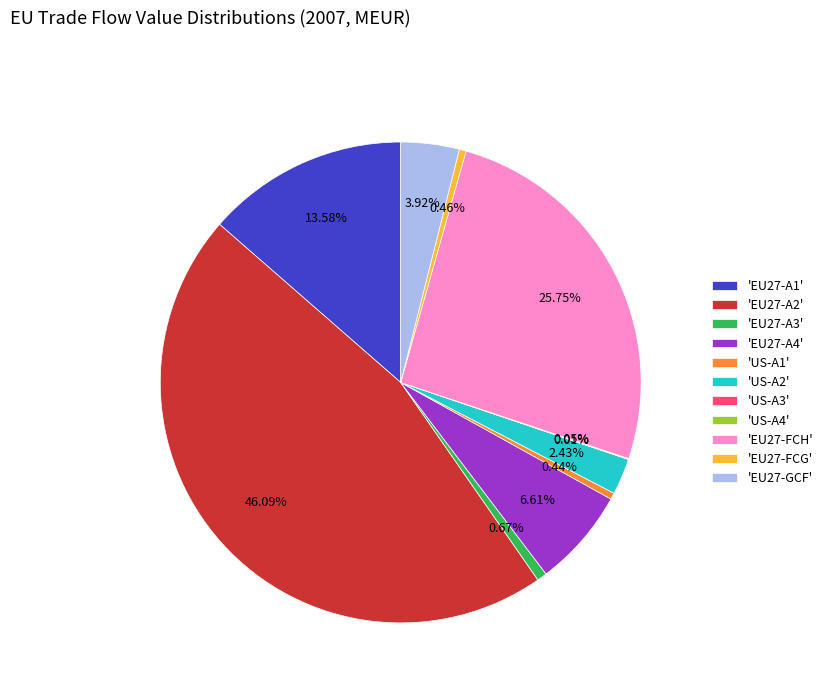

Is there a majority slice in this chart?

No